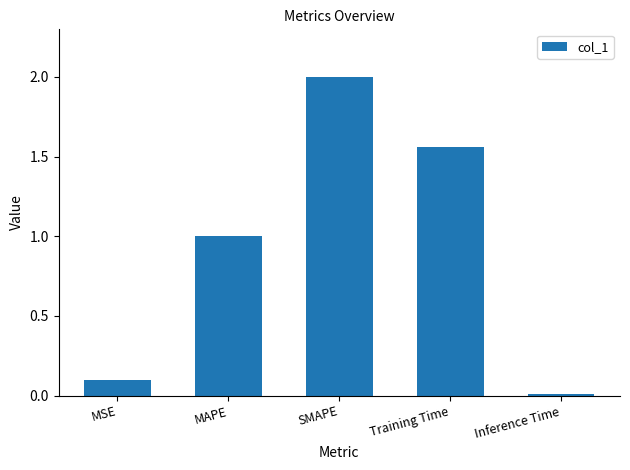

How many distinct data groups are displayed?

1